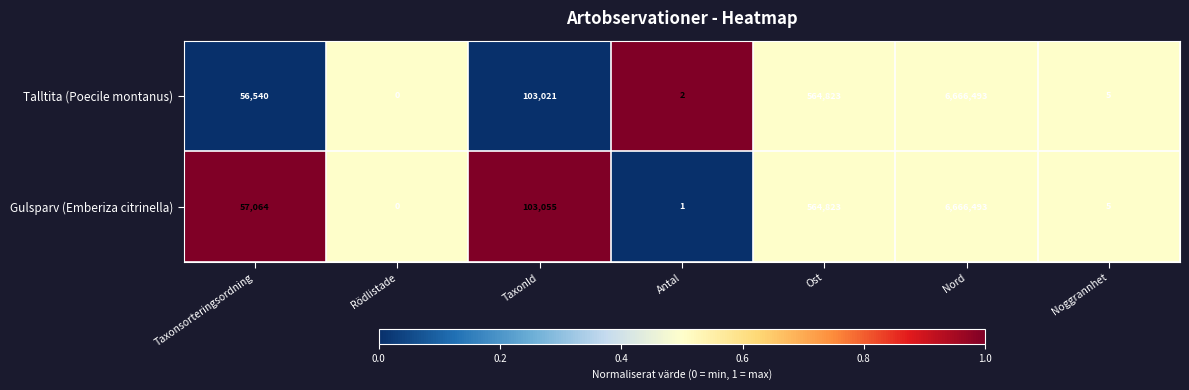

The Talltita (Poecile montanus) series shows 5 at Noggrannhet. True or false?

True